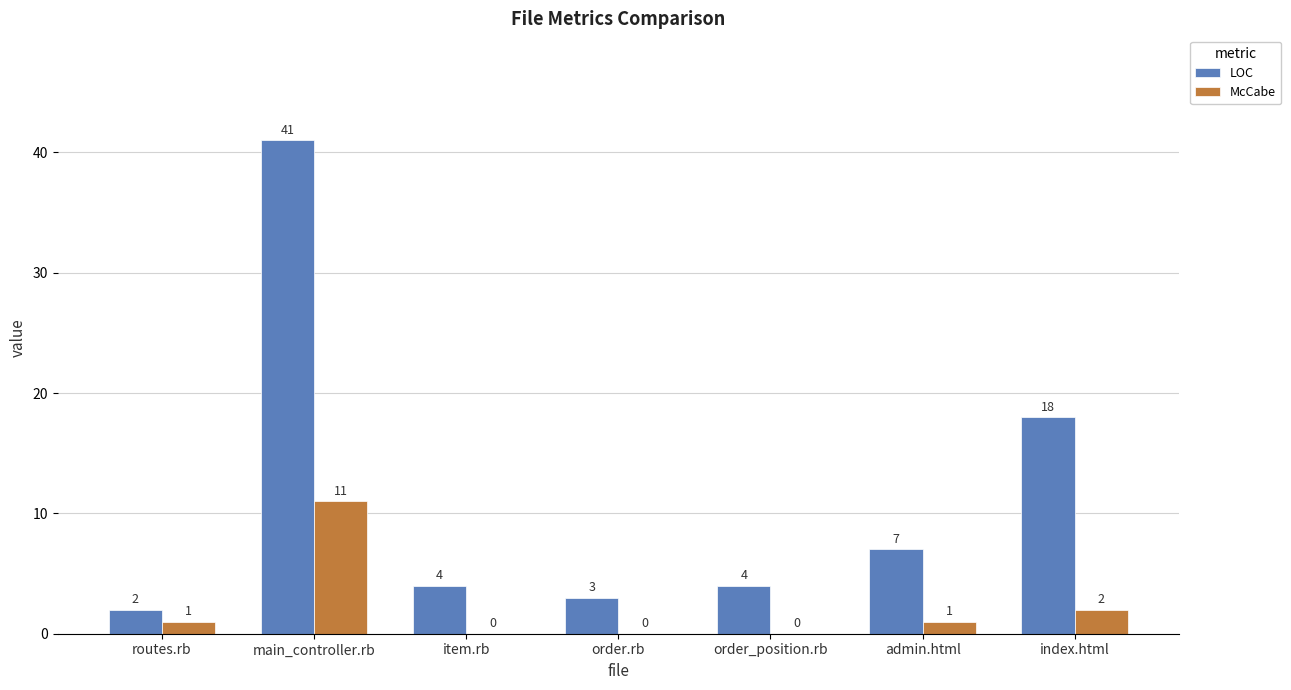

What is the average value of the LOC series?

11